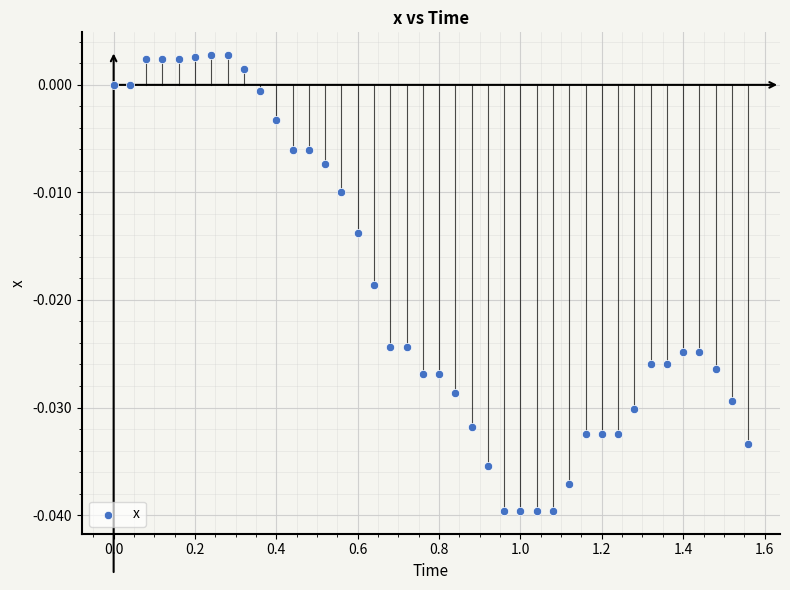

What is the range of X values (max minus min)?

1.6